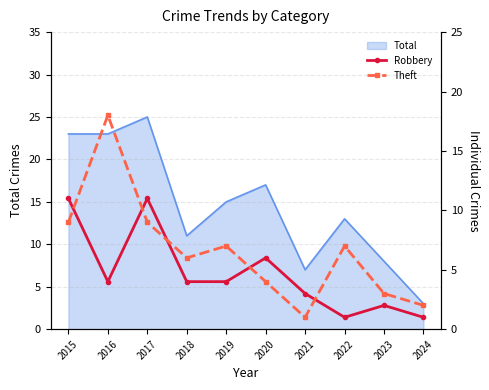

What is the maximum value for Total?

25